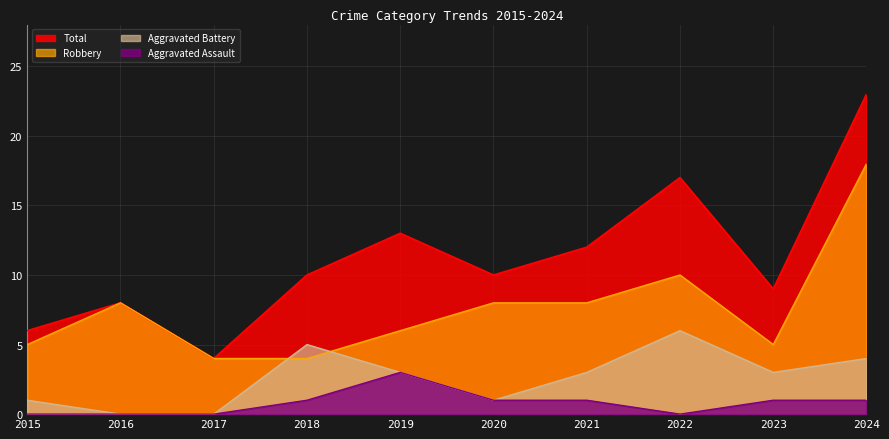

Reading left to right, extract all data points from this chart.

Aggravated Assault: 0	0	0	1	3	1	1	0	1	1
Aggravated Battery: 1	0	0	5	3	1	3	6	3	4
Robbery: 5	8	4	4	6	8	8	10	5	18
Total: 6	8	4	10	13	10	12	17	9	23